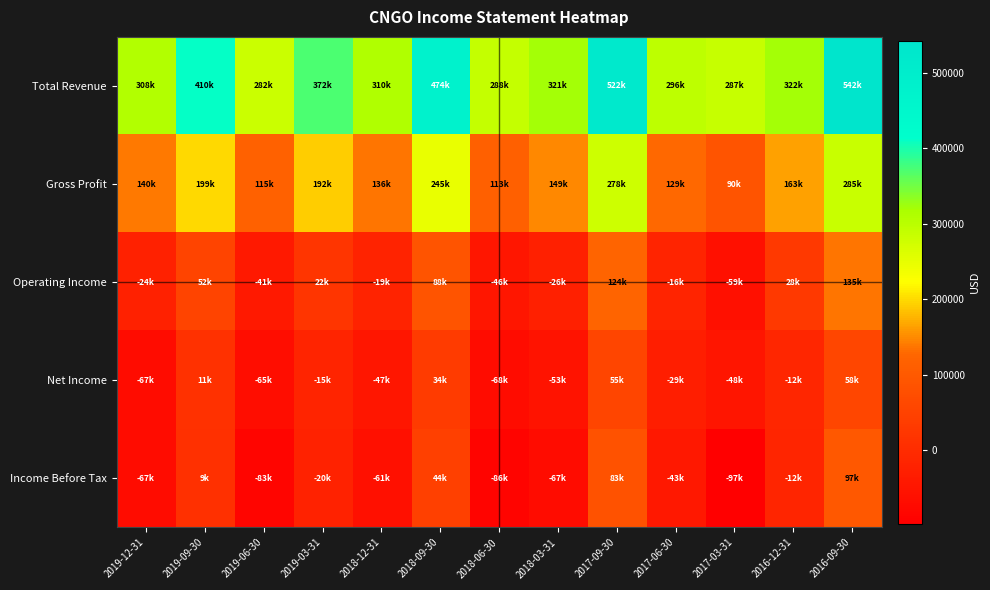

Which series has the largest total across all categories?

Total Revenue